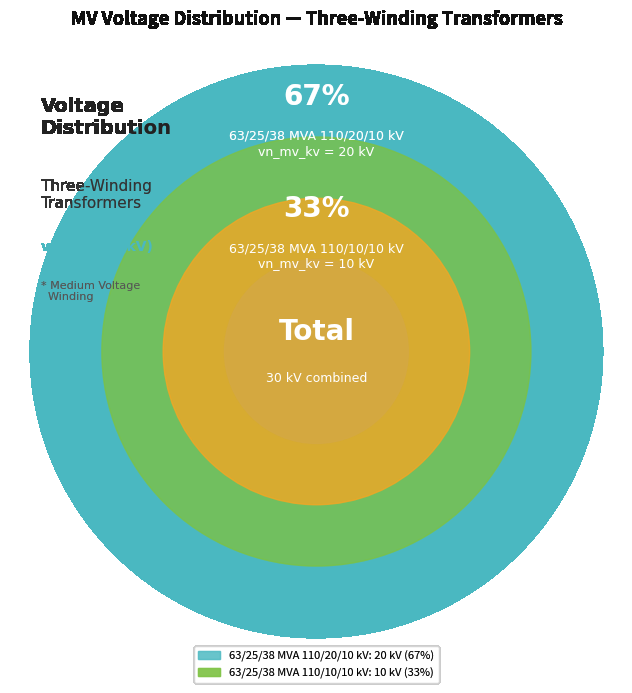

What is the largest slice in the pie chart?

63/25/38 MVA 110/20/10 kV